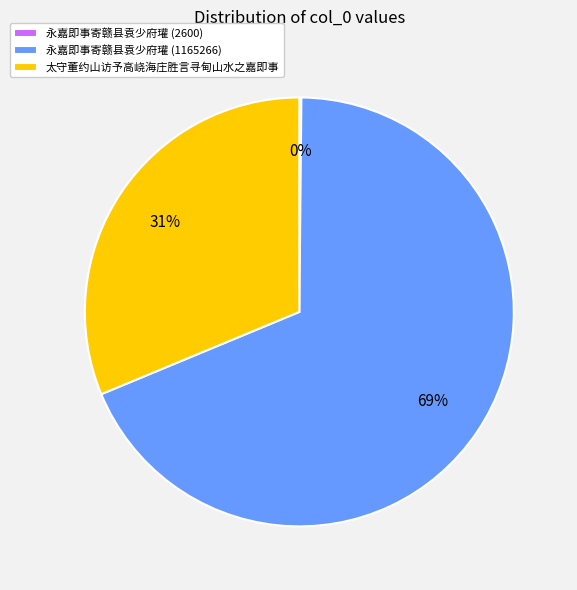

Is there any slice that represents more than half of the pie?

Yes